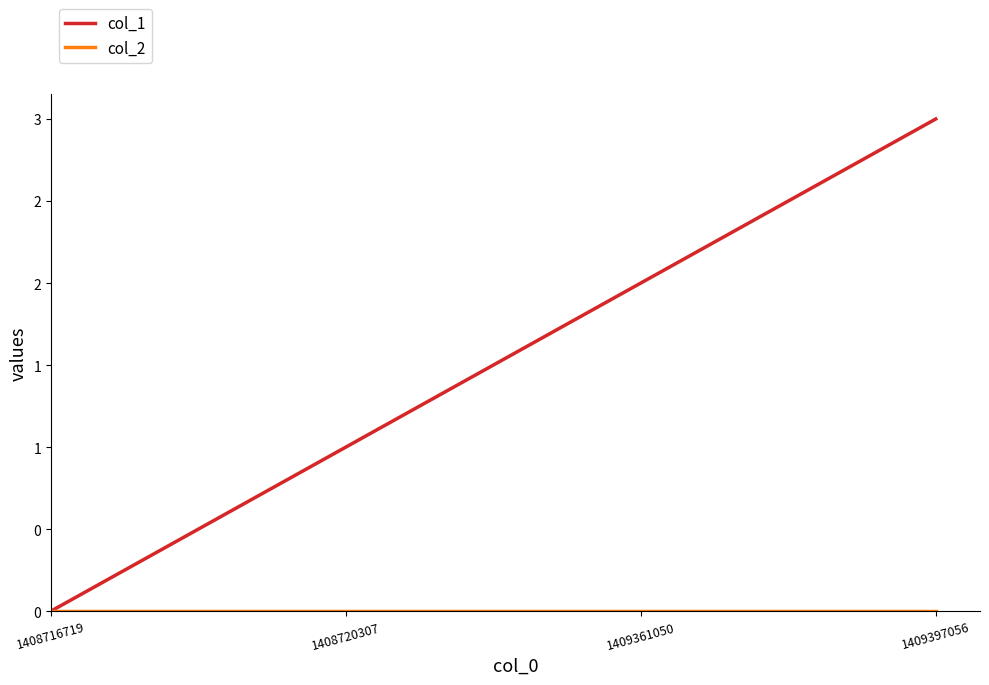

Reading left to right, what are all the values shown in this chart?

col_1: 0	1	2	3
col_2: 0	0	0	0